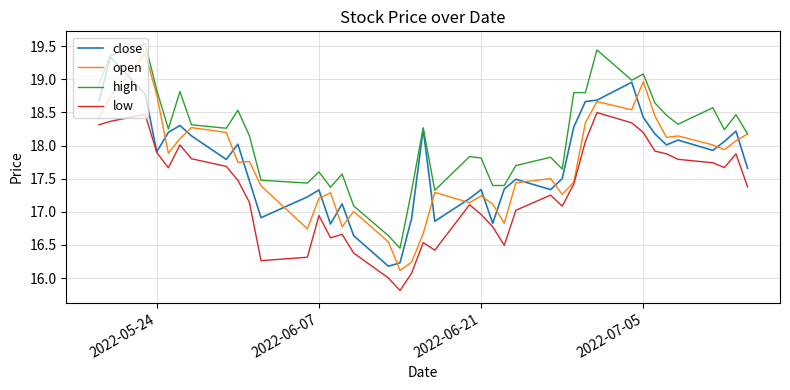

What is the maximum value shown in the chart?

19.5